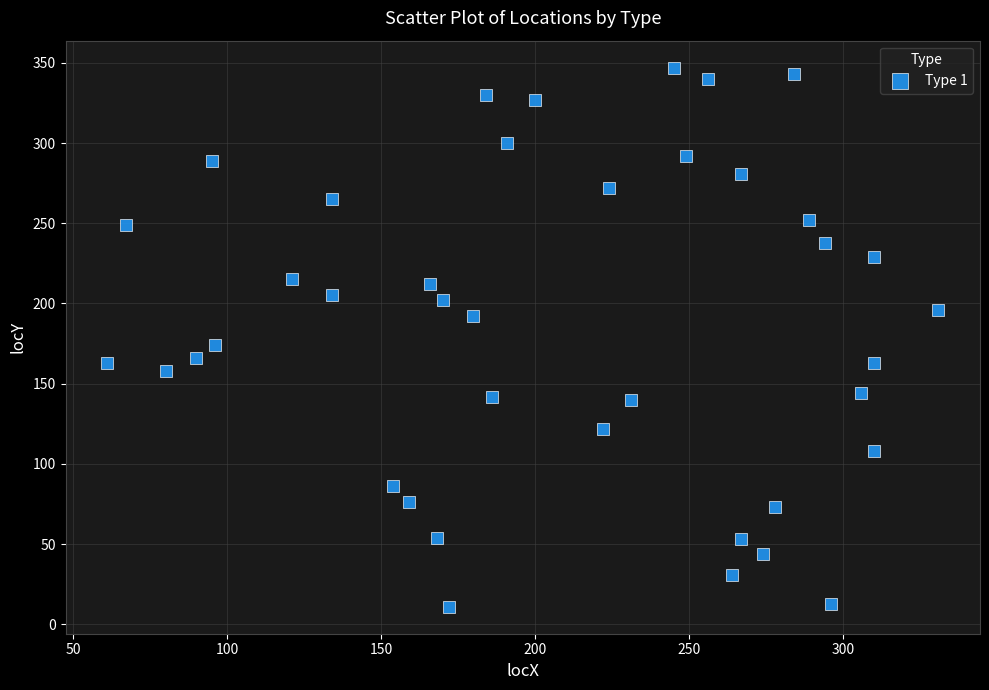

What Y value in the scatter plot is closest to 179?

174